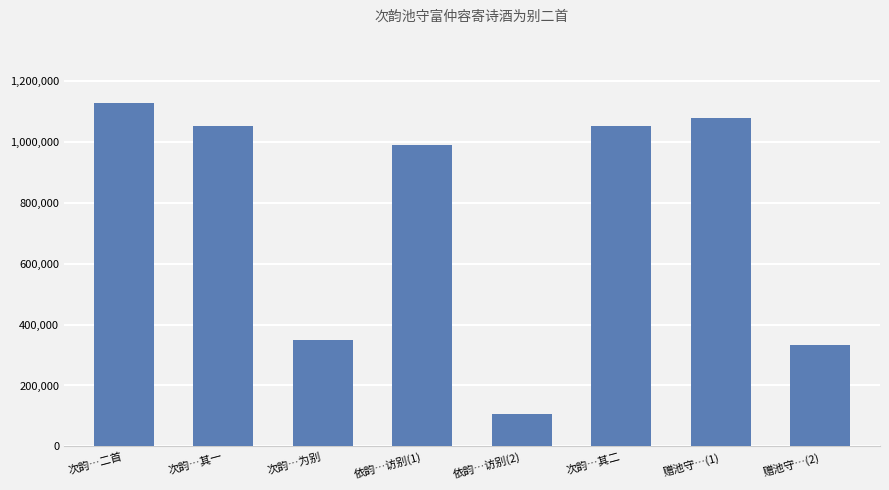

Read the value at 次韵…其一, to the nearest 10.

1050970